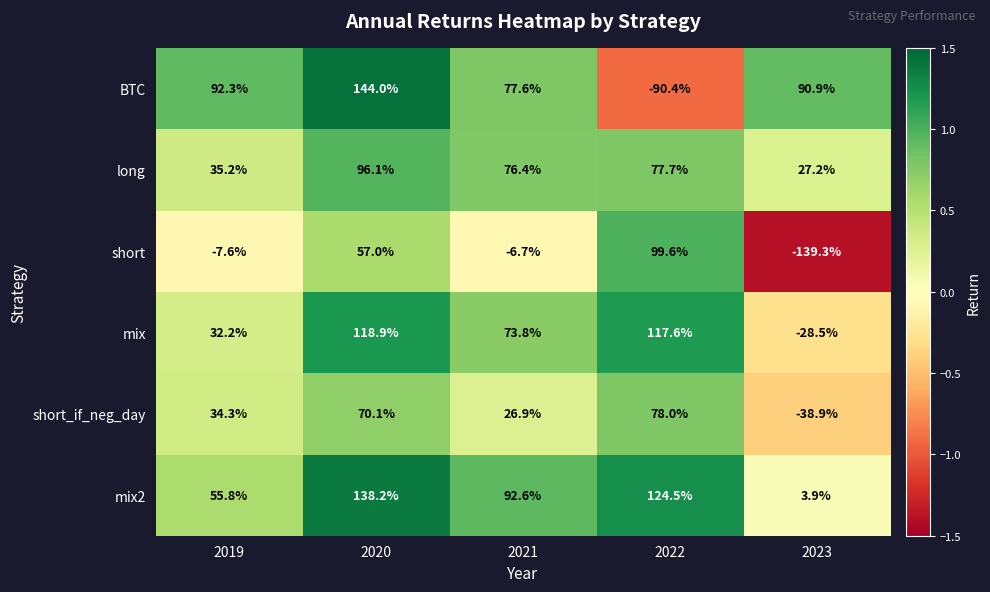

What is the spread (max minus min) of values at 2023?

230.2